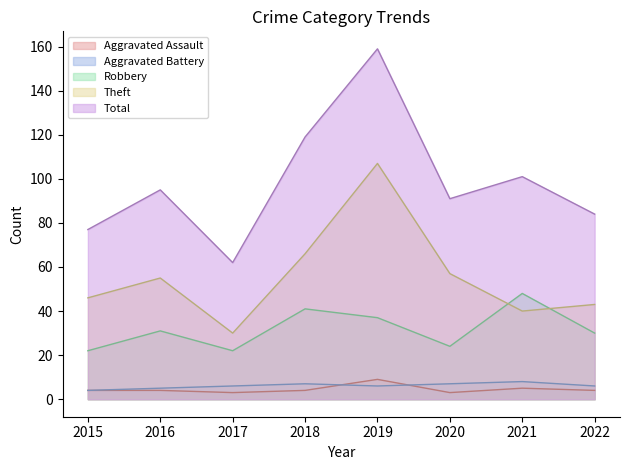

How many intersections are there between Aggravated Battery and Aggravated Assault?

2